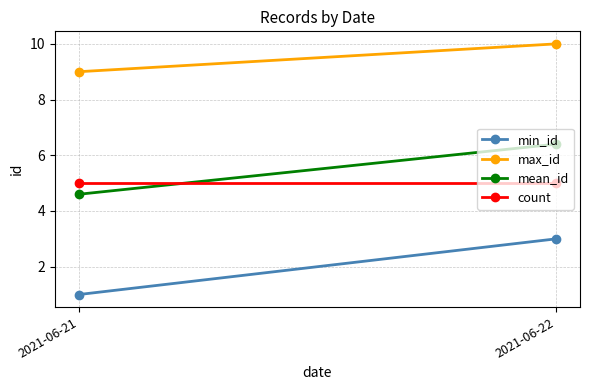

The value of mean_id at 2021-06-21 is 4.6. True or false?

True